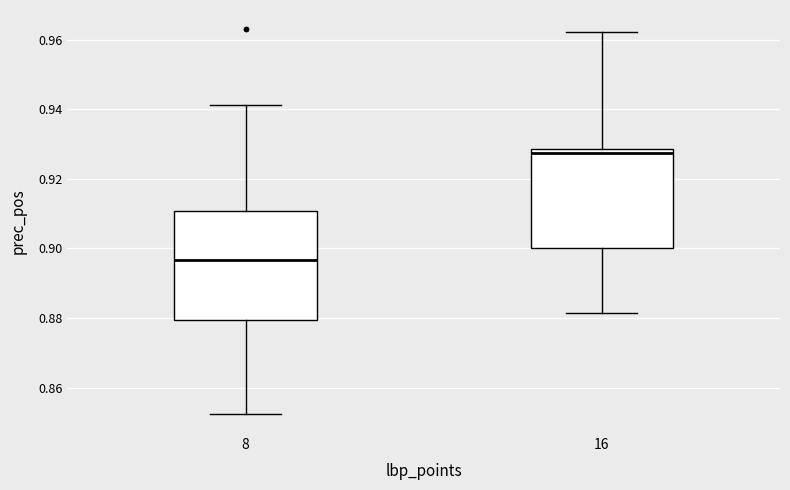

Reading left to right, transcribe this box plot: for each box, give where its median line is, the range the box spans, and where its two whiskers end, as read against the y-axis. The values are not printed on the chart, so give them approximately, as read against the axis.

8: median 0.896, box 0.880 to 0.910, whiskers 0.852 to 0.942
16: median 0.928 (just below the box's upper edge), box 0.900 to 0.928, whiskers 0.882 to 0.962